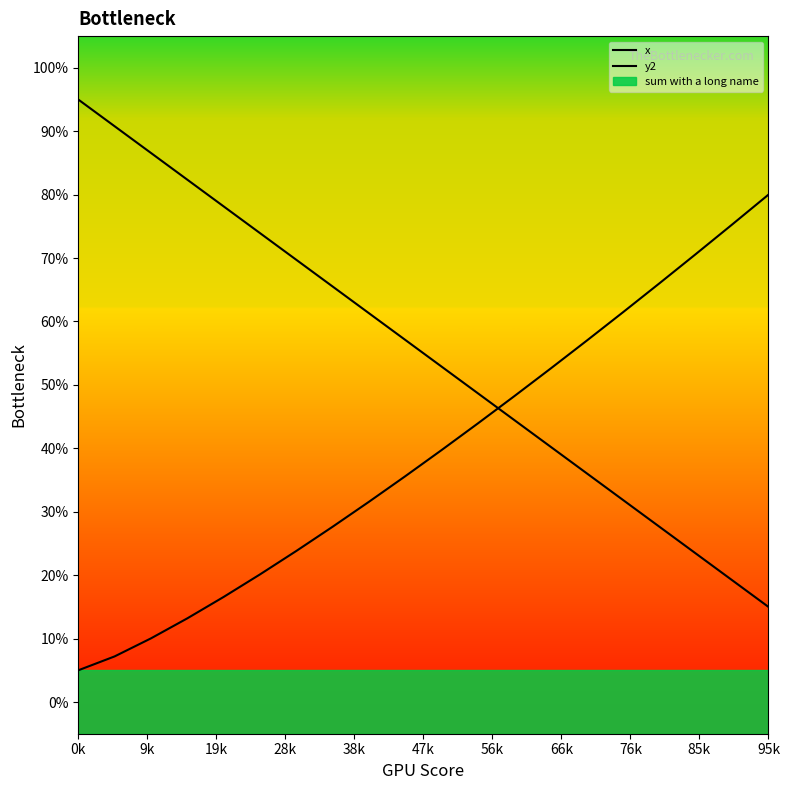

True or false: y2 has more than 2 interior local peaks.

False